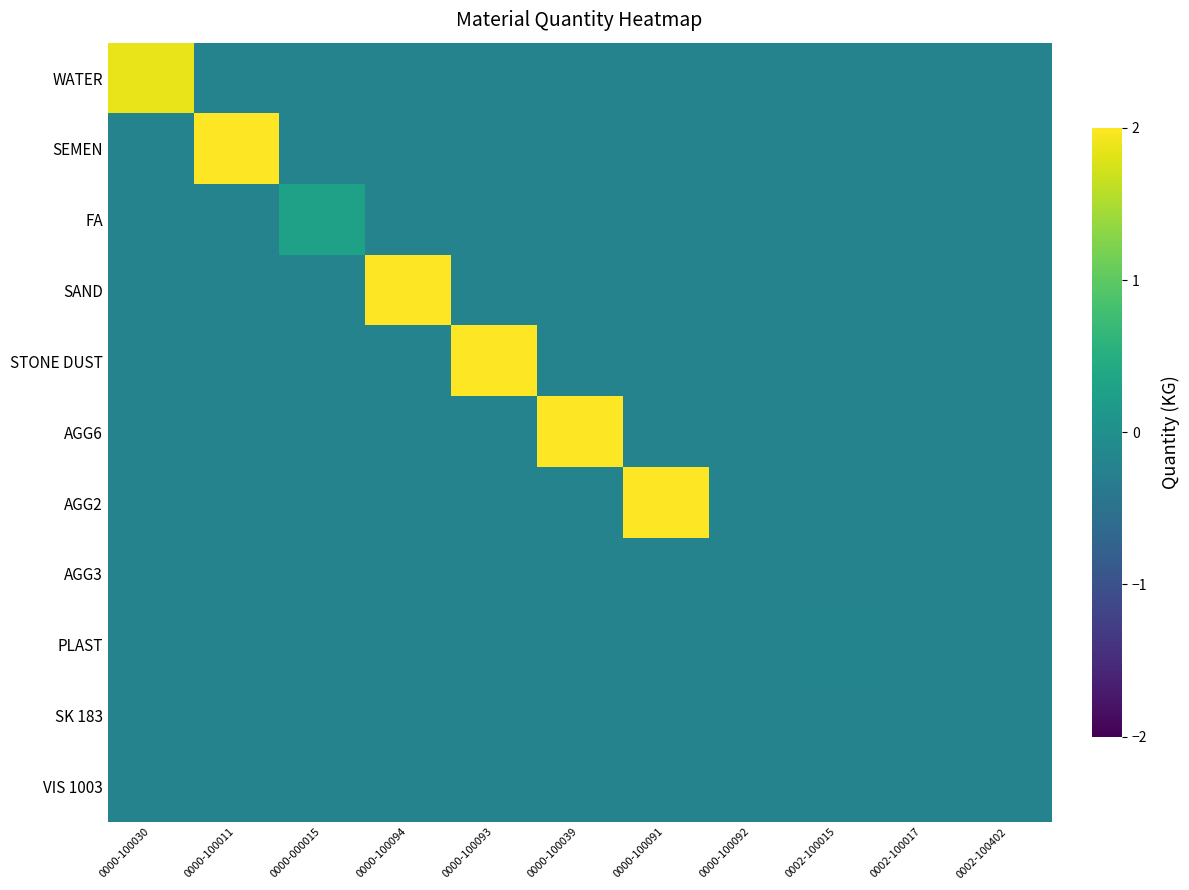

Which label corresponds to the smallest value in the chart?

0000-100011